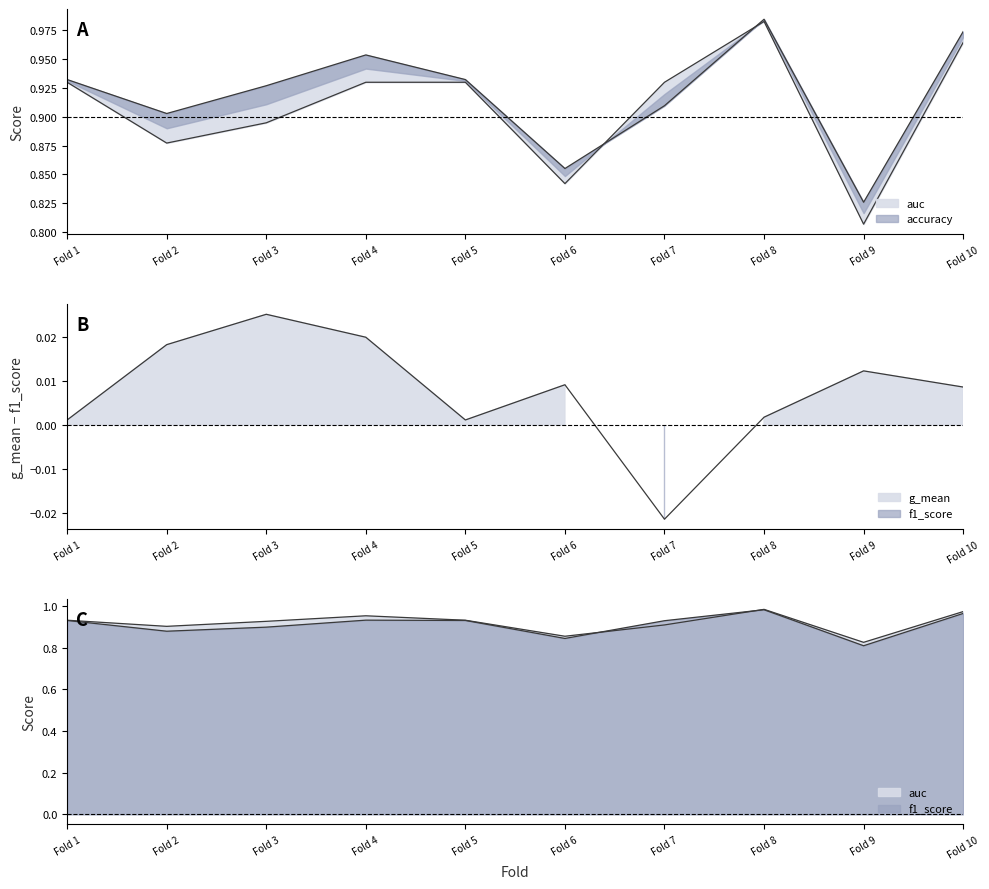

At Fold 6, list the series in order from smallest to largest.

accuracy, f1_score, auc, g_mean